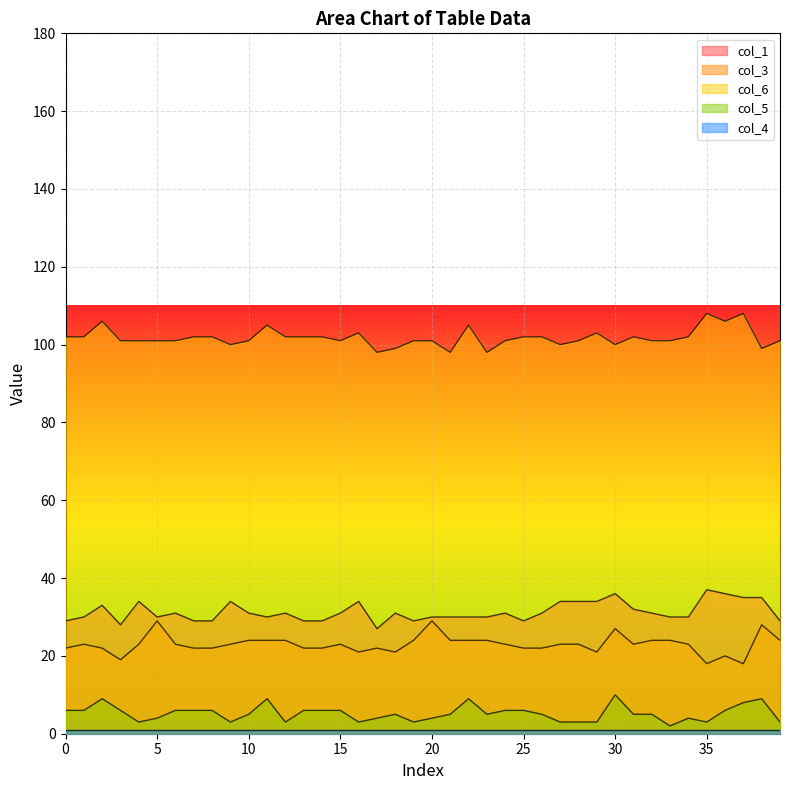

What is the value of the col_3 point at the 24th from the left?

24